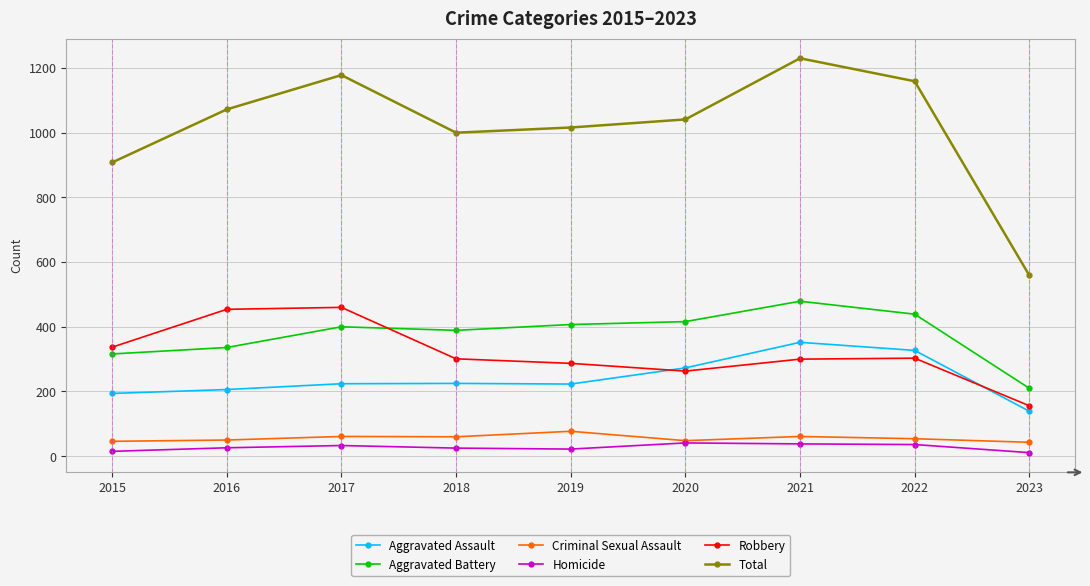

What is the difference between the highest and lowest values at 2018?

975